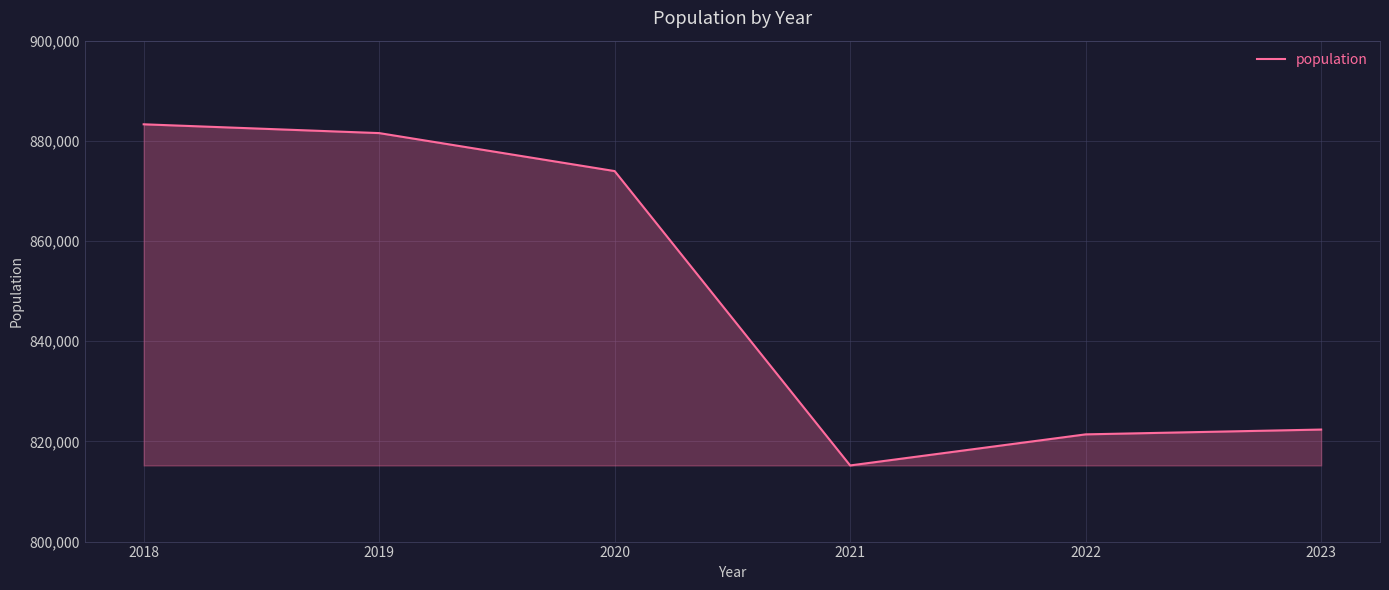

What is the difference between the maximum and minimum values?

68105